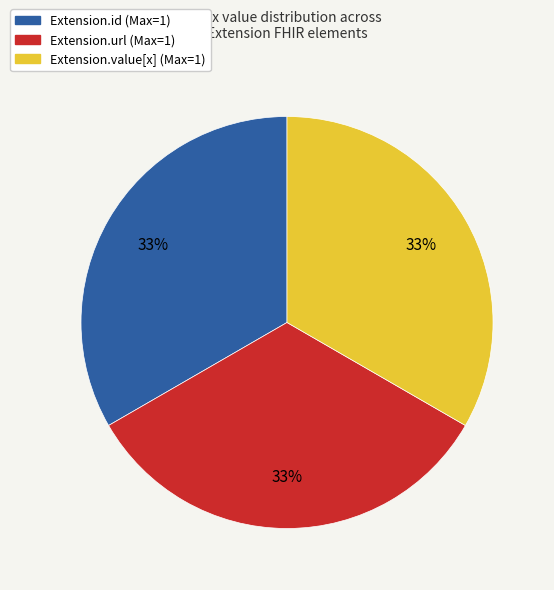

Is there a majority slice in this chart?

No